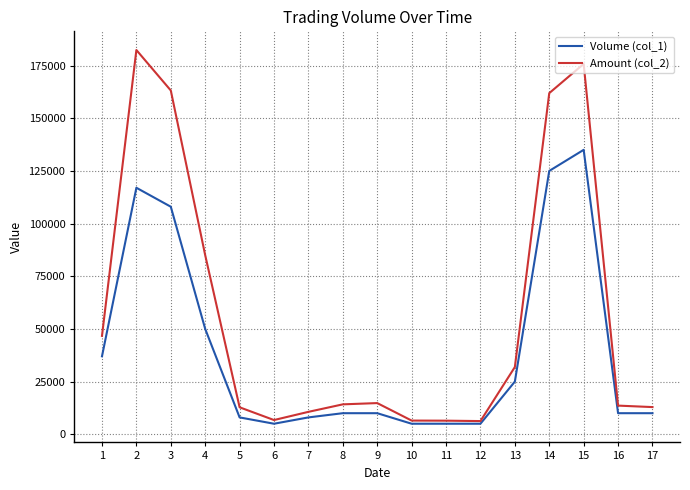

What is the maximum value shown in the chart?

182380